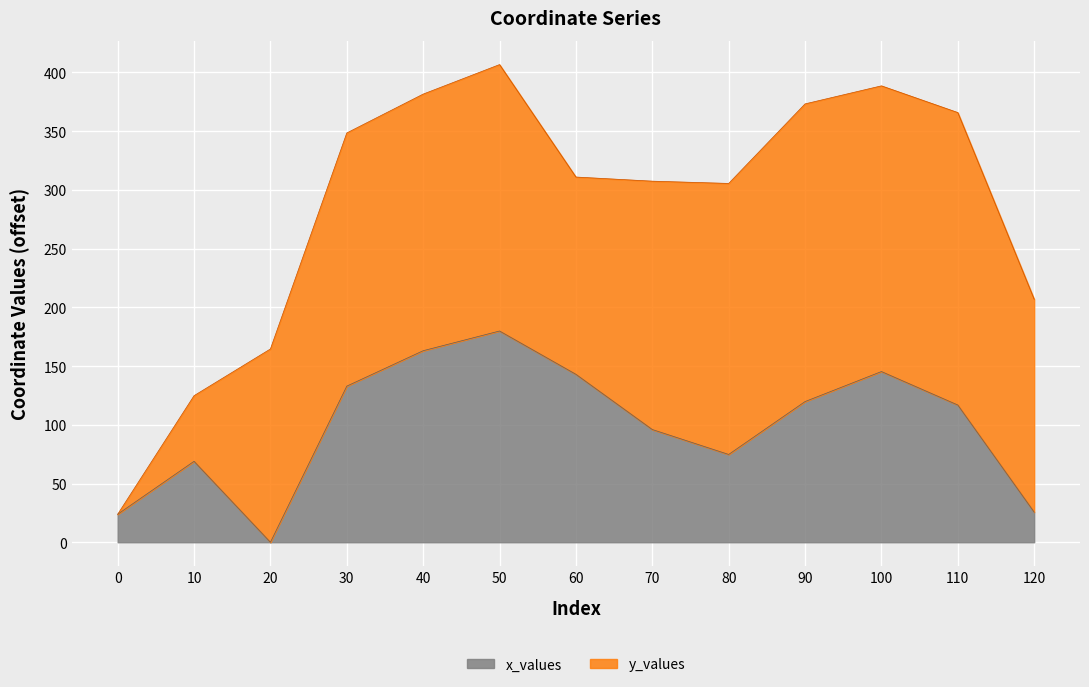

Which label corresponds to the smallest value in the chart?

20